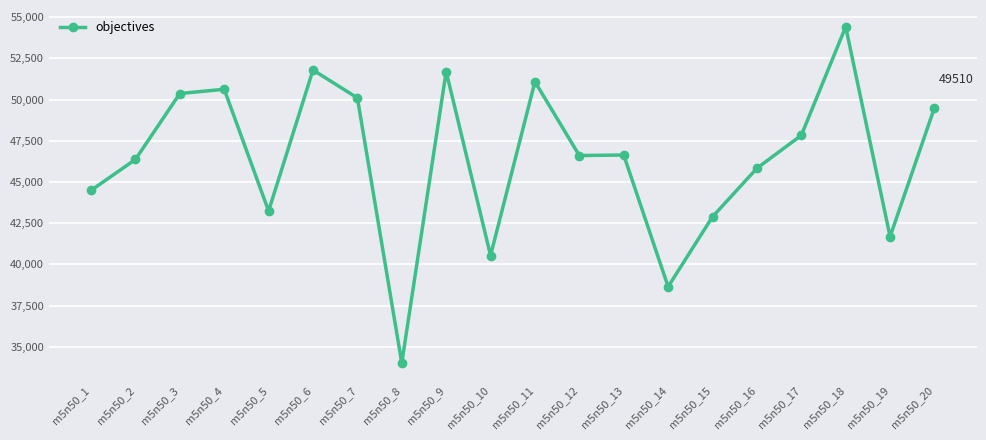

What is the difference between the values at m5n50_4 and m5n50_15?

7738